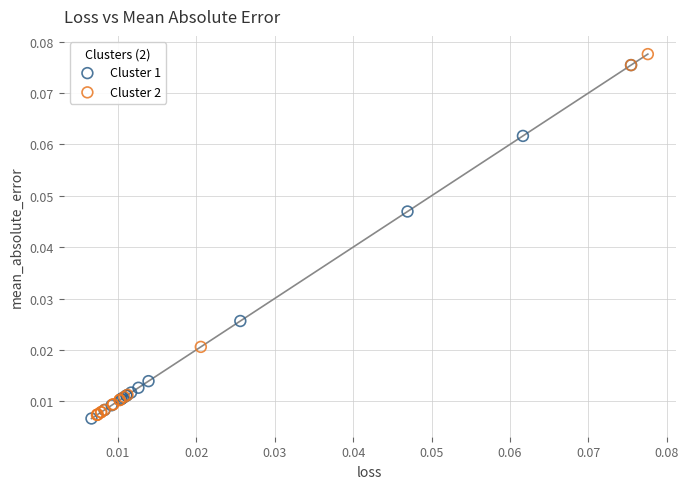

Which series reaches the maximum Y coordinate?

Cluster 2